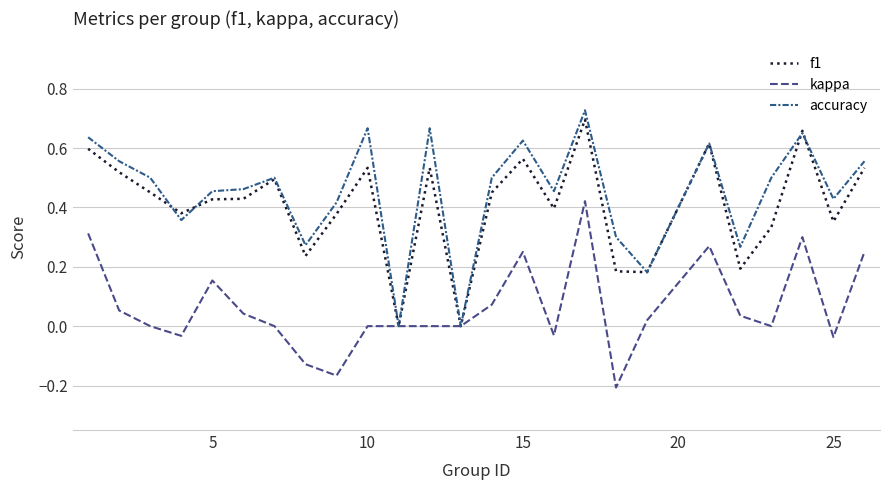

Does the chart display data point markers on the line(s)?

No